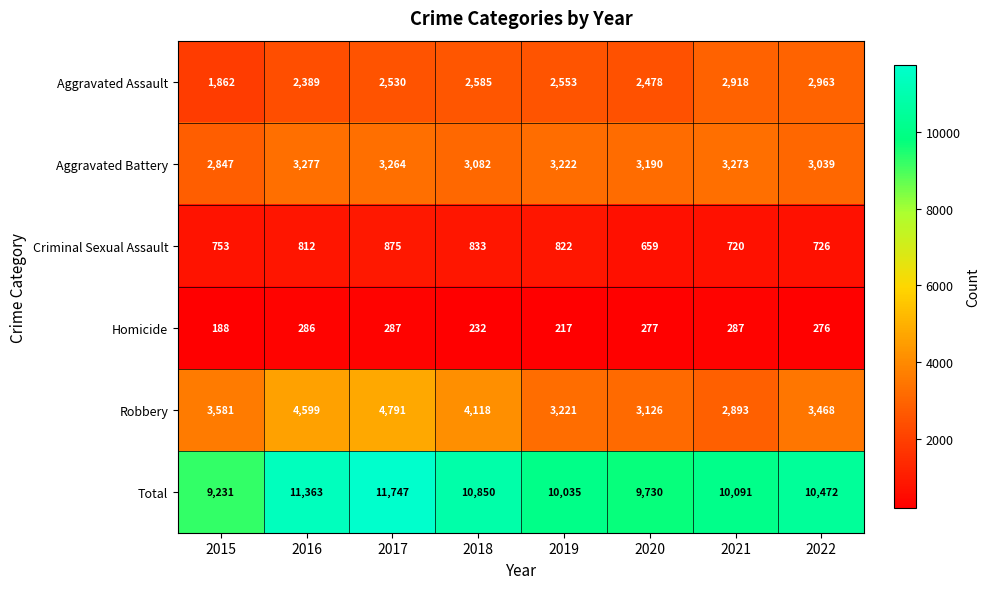

The value of Homicide at 2022 is 482. True or false?

False